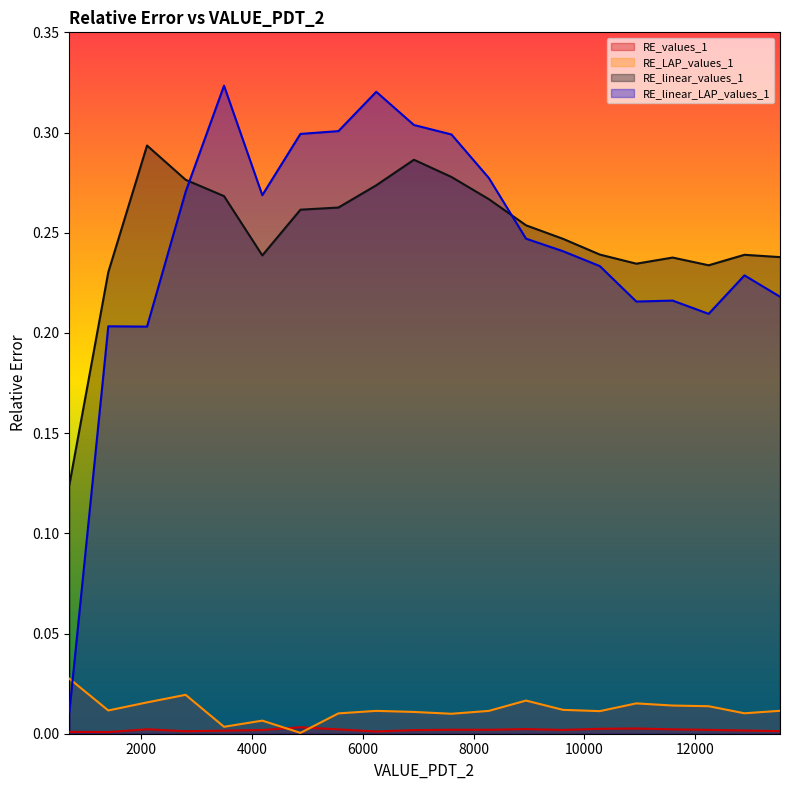

True or false: RE_linear_values_1 and RE_values_1 intersect in this chart.

False